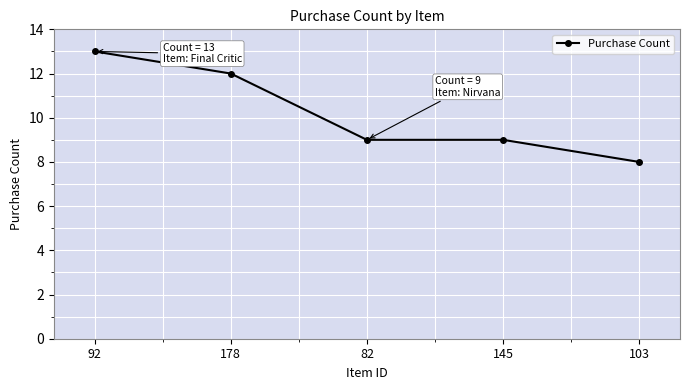

Read the value at 92.

13